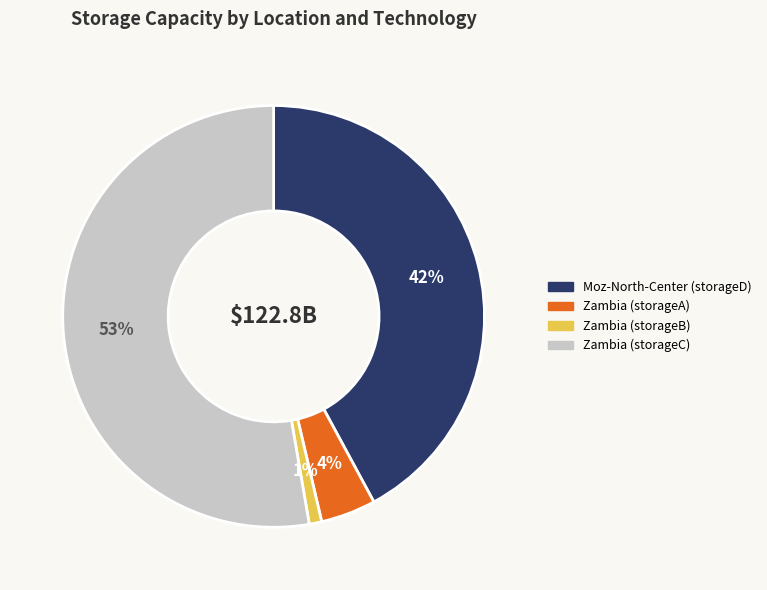

To the nearest percent, what is the combined percentage of Moz-North-Center (storageD) and Zambia (storageB)?

43%